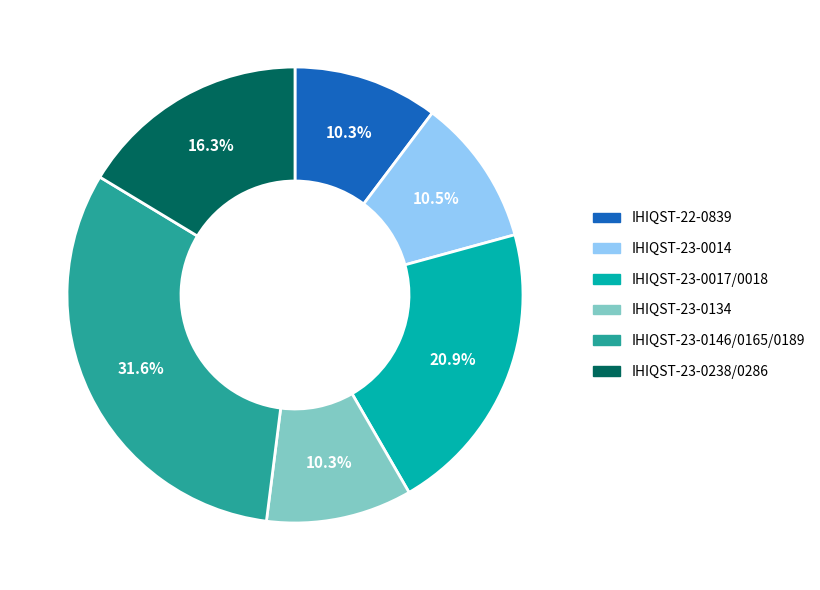

Which slice is the largest?

IHIQST-23-0146/0165/0189